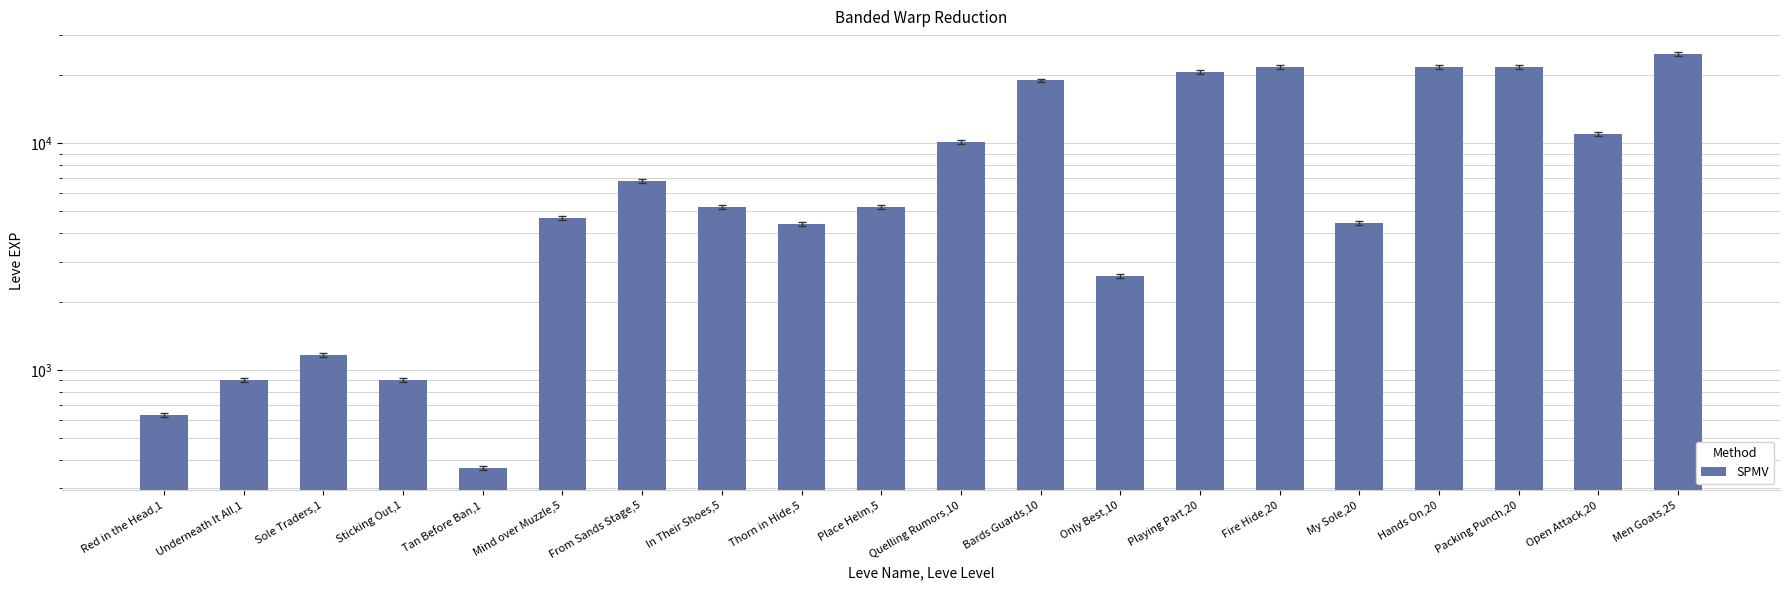

Reading right to left, what are all the values shown in this chart?

Men Goats,25=24710	Open Attack,20=10970	Packing Punch,20=21600	Hands On,20=21600	My Sole,20=4440	Fire Hide,20=21600	Playing Part,20=20600	Only Best,10=2600	Bards Guards,10=18910	Quelling Rumors,10=10100	Place Helm,5=5220	Thorn in Hide,5=4410	In Their Shoes,5=5220	From Sands Stage,5=6840	Mind over Muzzle,5=4660	Tan Before Ban,1=370	Sticking Out,1=900	Sole Traders,1=1160	Underneath It All,1=900	Red in the Head,1=630